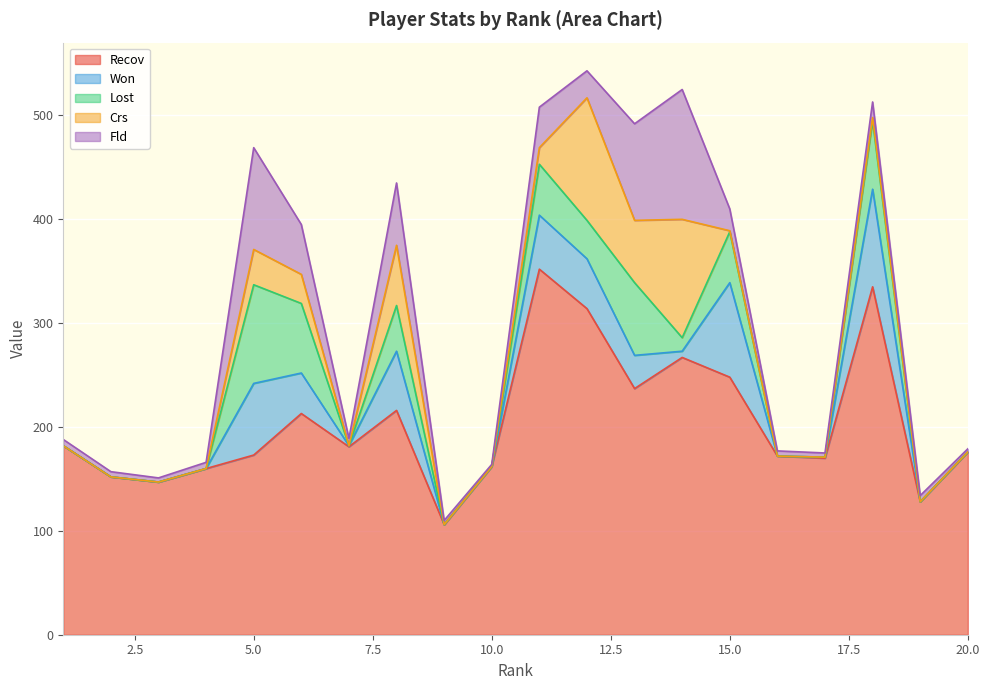

What is the value of the Fld point at the 8th from the left?

60